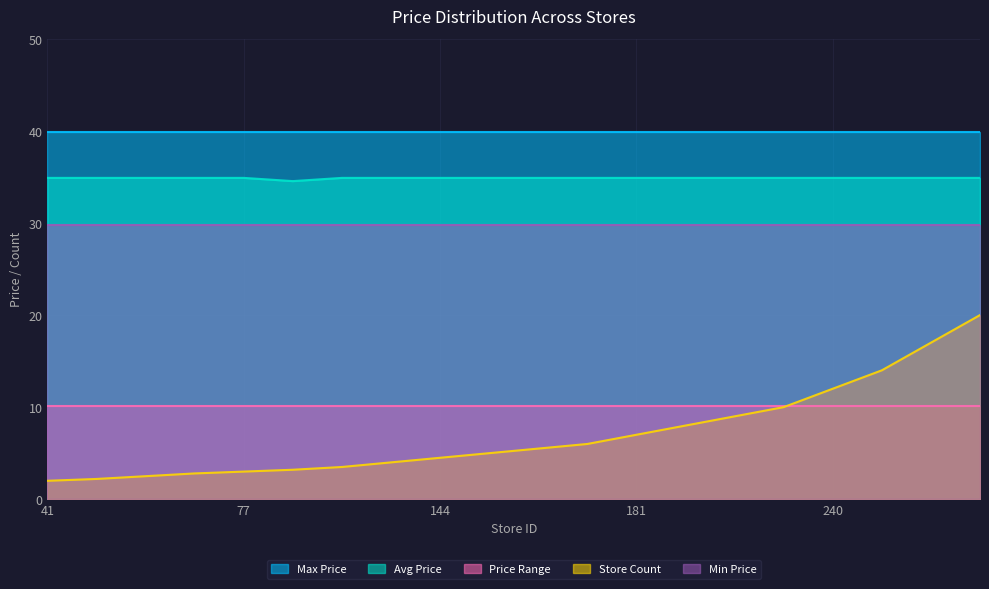

Between 118 and 256, which series saw the biggest shift?

Store Count